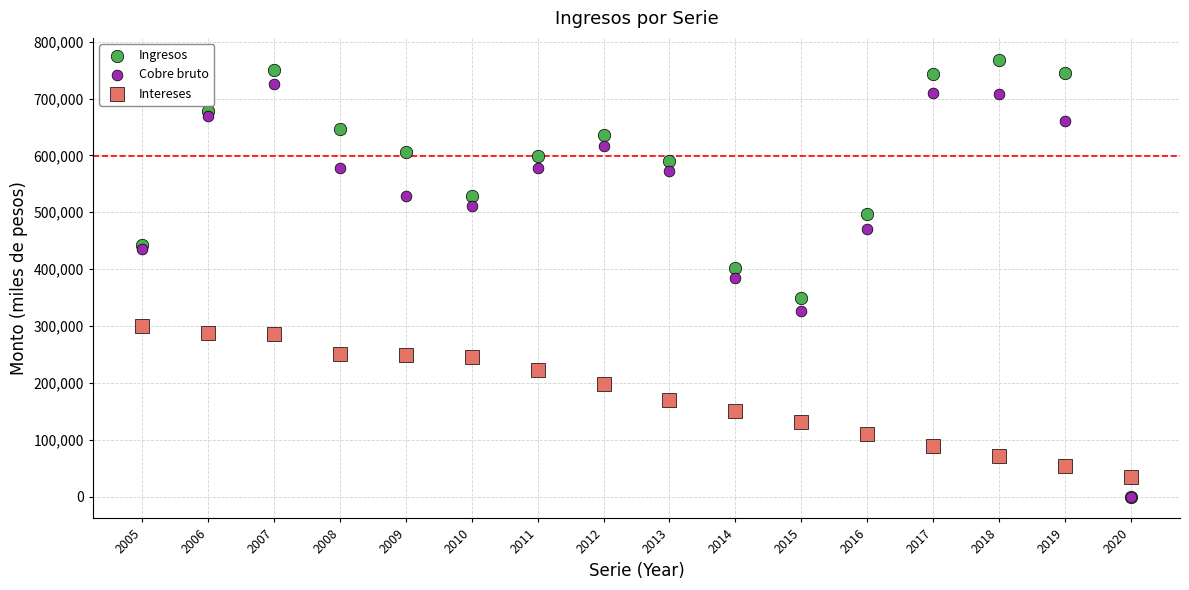

What are all the series names shown in the legend?

Ingresos, Cobre bruto, Intereses